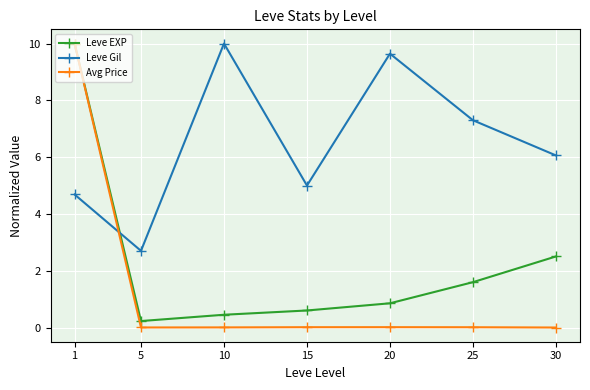

How many interior local peaks does the Leve Gil series have?

2